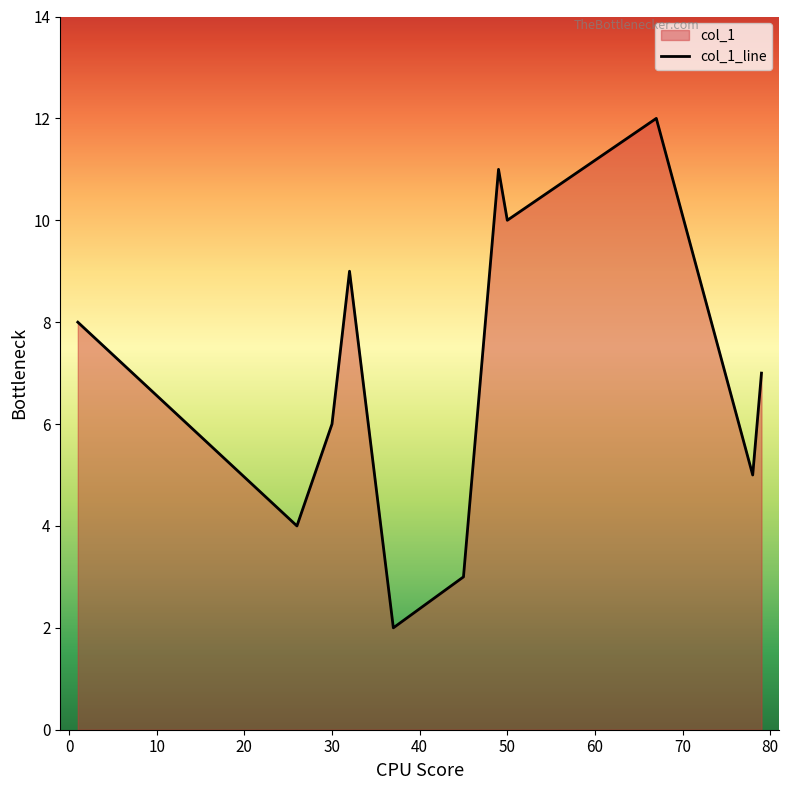

What is the difference between the maximum and minimum values?

10.0